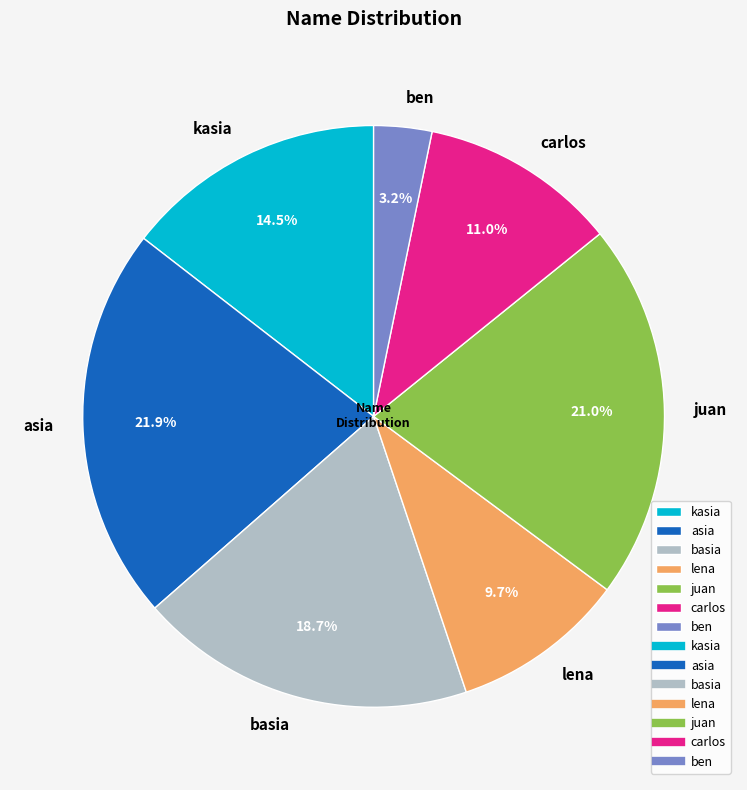

To the nearest percent, what is the difference between the largest and smallest slice percentages?

19%